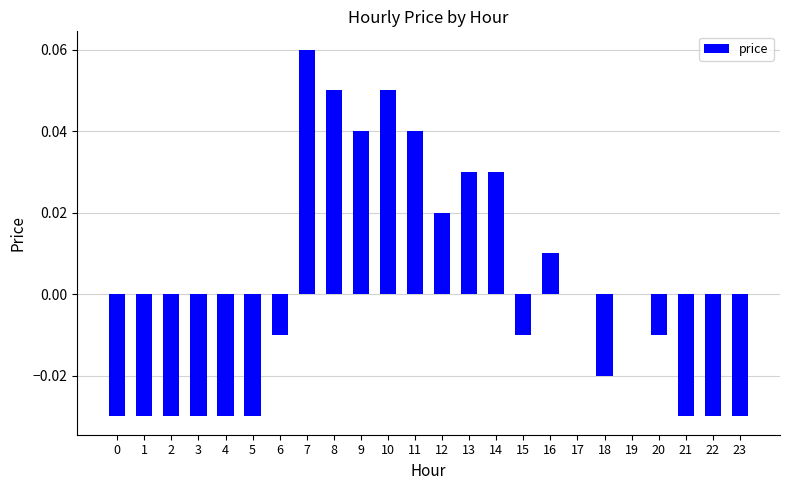

Between 21 and 20, which is larger?

20